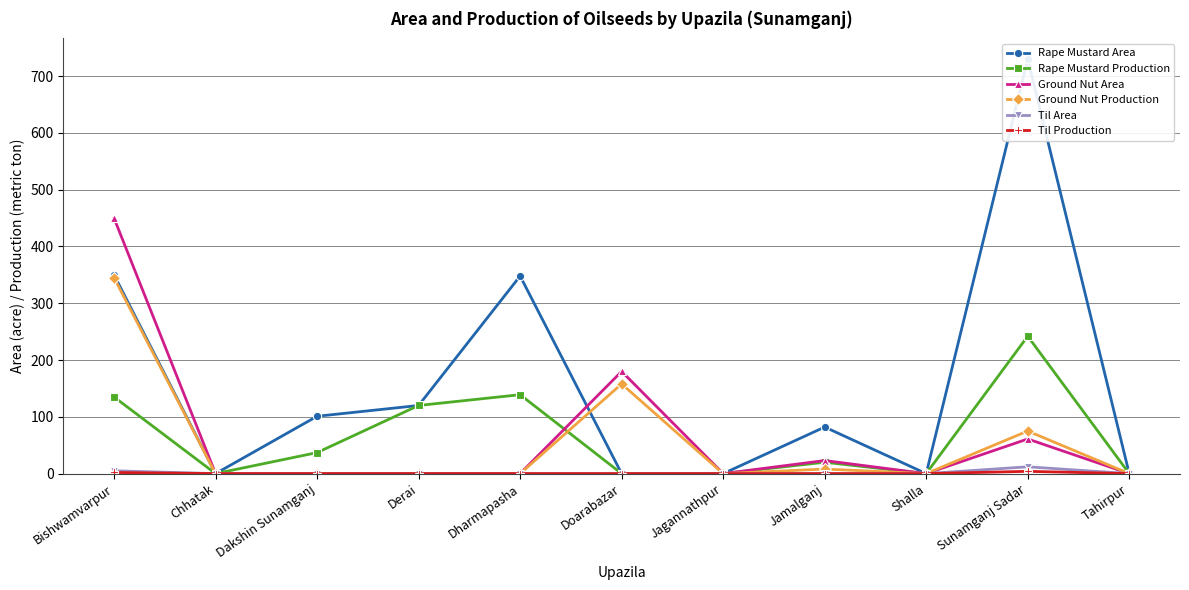

Is it true that Til Area equals 5 at Shalla?

False